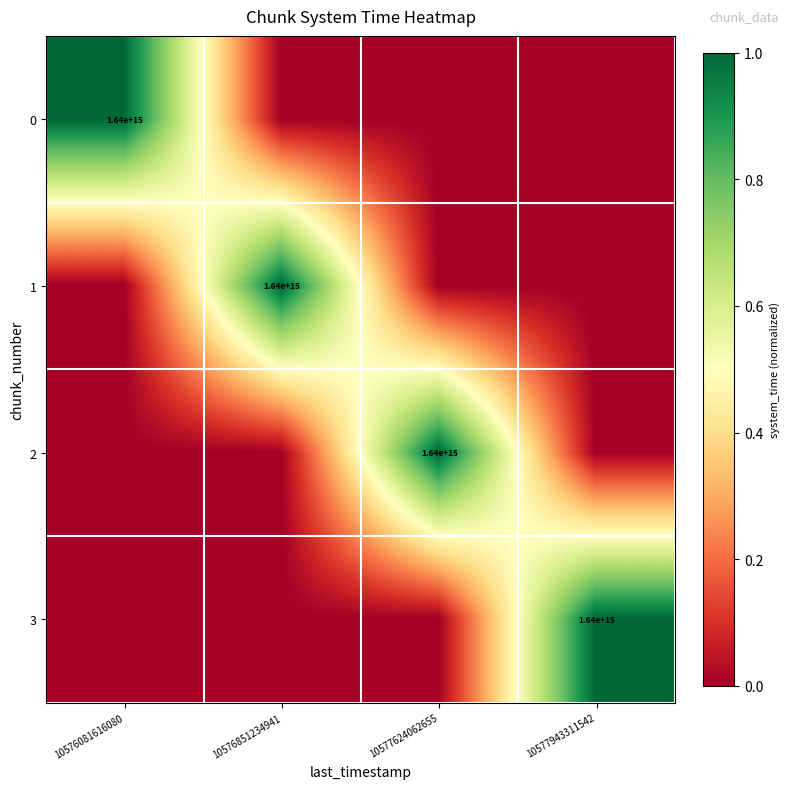

What is the highest value of the 2 series?

1.0